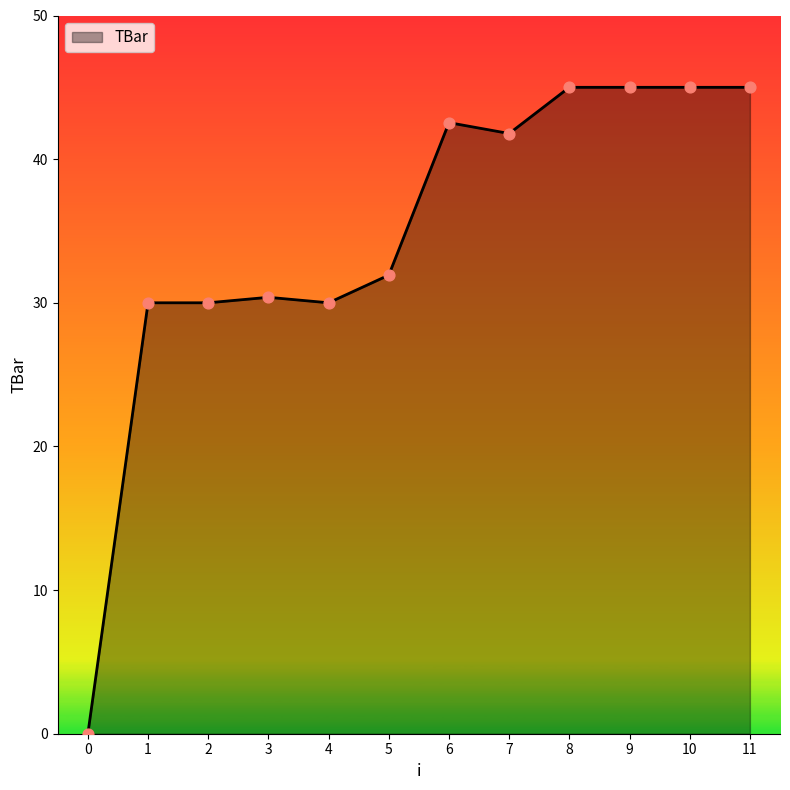

What is the ratio of the value at 10 to the value at 1?

1.5